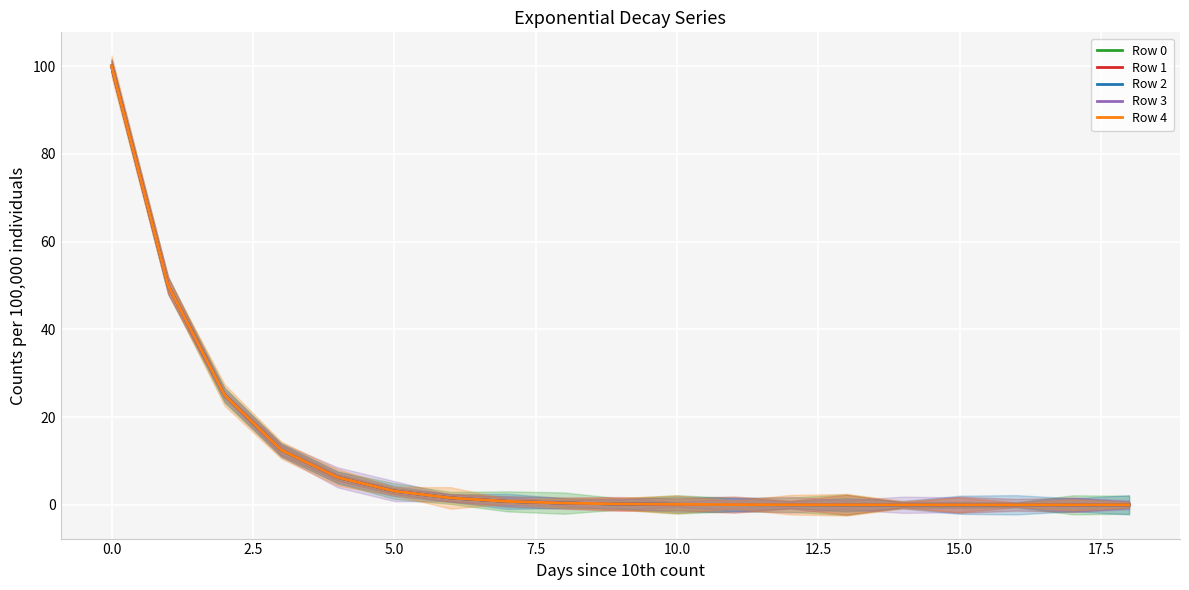

After their last crossing, which series has the higher values: Row 2 or Row 0?

Row 0